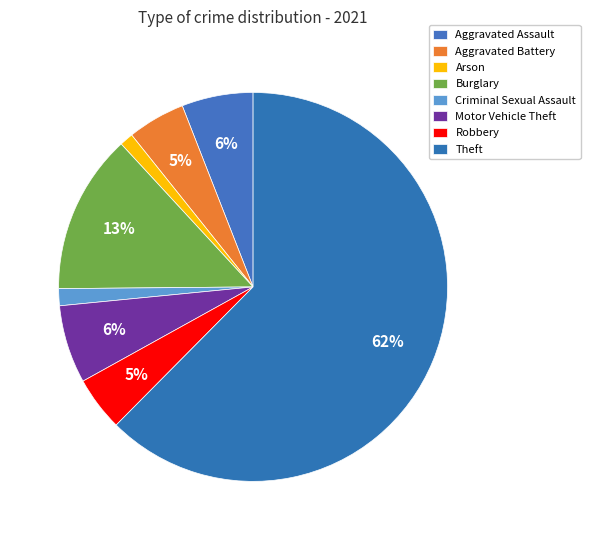

Count the number of slices in the pie.

8